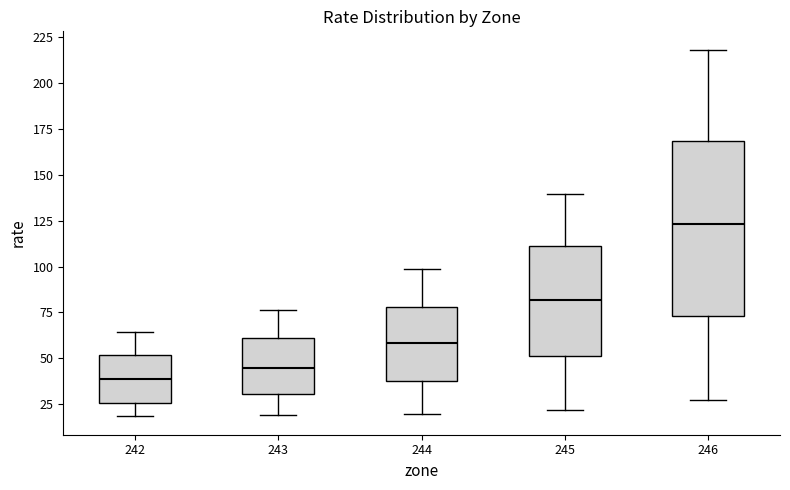

Which box is the tallest, from its lower edge to its upper edge?

246